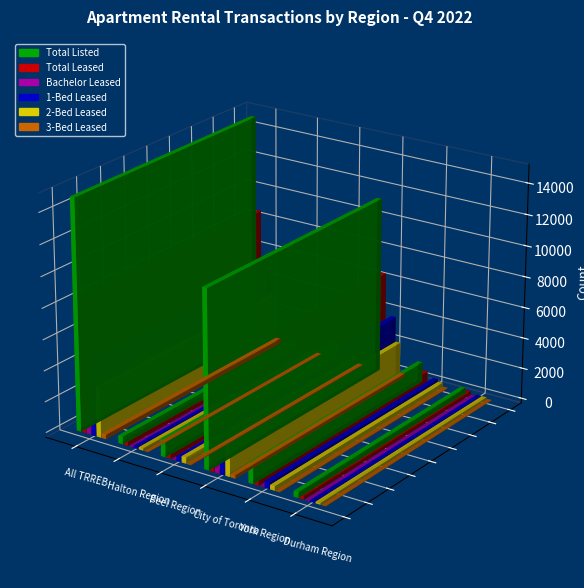

How many categories are shown in the chart?

6